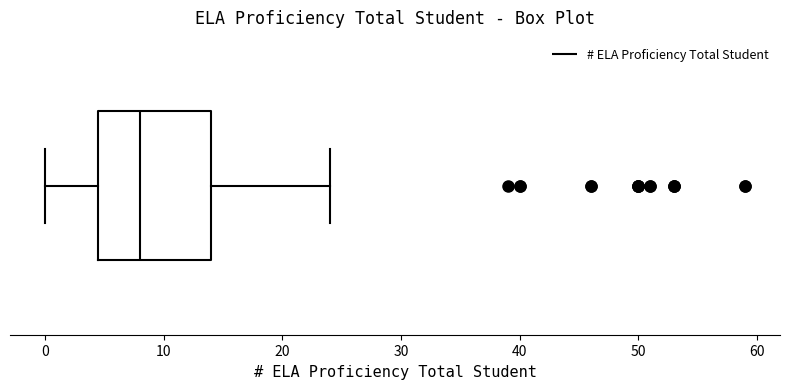

Where does the median line of the box sit on the x-axis? The values are not printed on the chart, so give them approximately, as read against the axis.

8